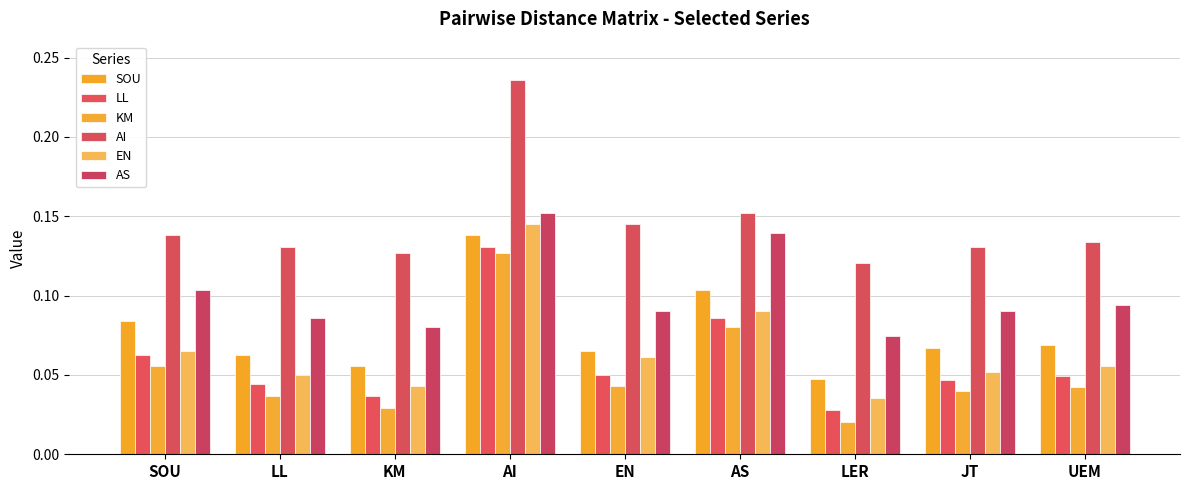

What is the total value across all series at LL?

0.4